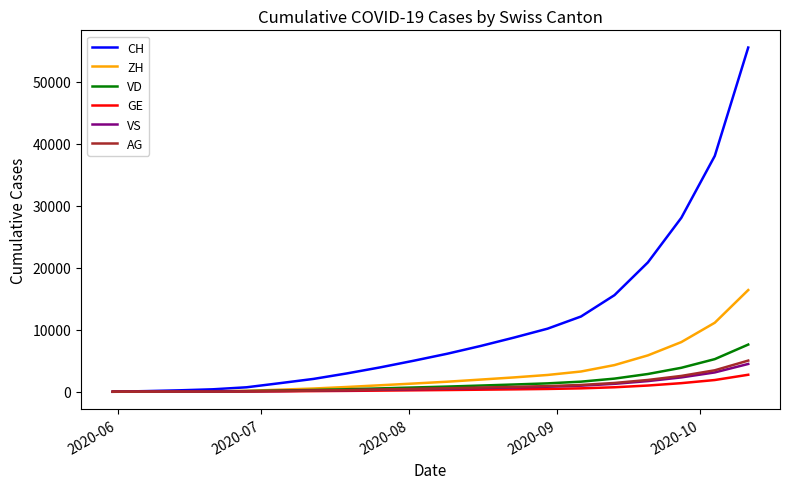

Which series has the largest range (max minus min)?

CH